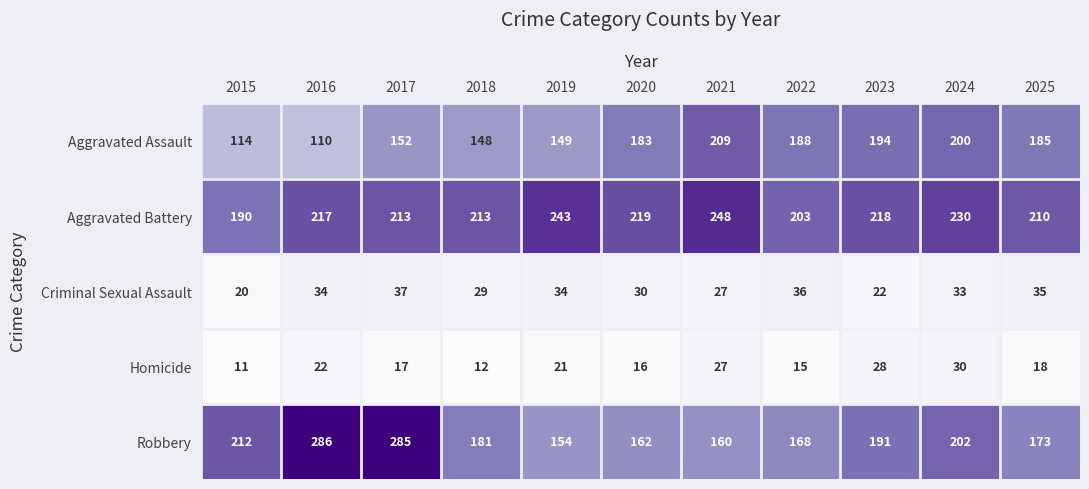

What is the difference between the Criminal Sexual Assault values at 2023 and 2016?

12